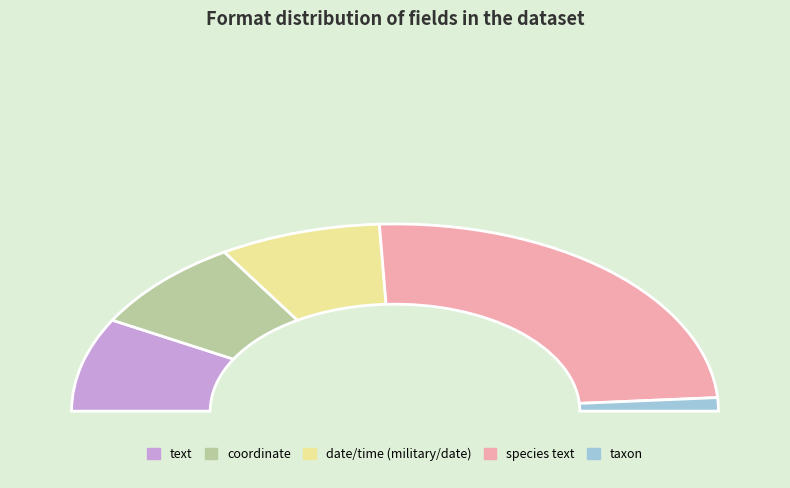

To the nearest percent, what is the difference between the MM/DD/YYYY / YYYYMMDD / military time and species/taxon text slice percentages?

33%